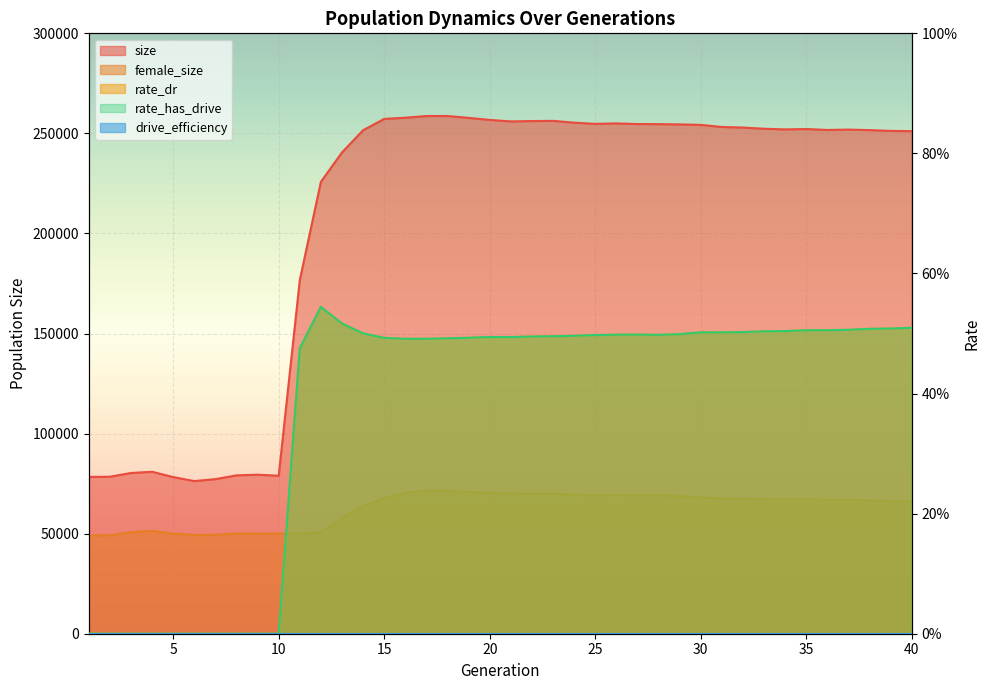

Which label corresponds to the smallest value in the chart?

1